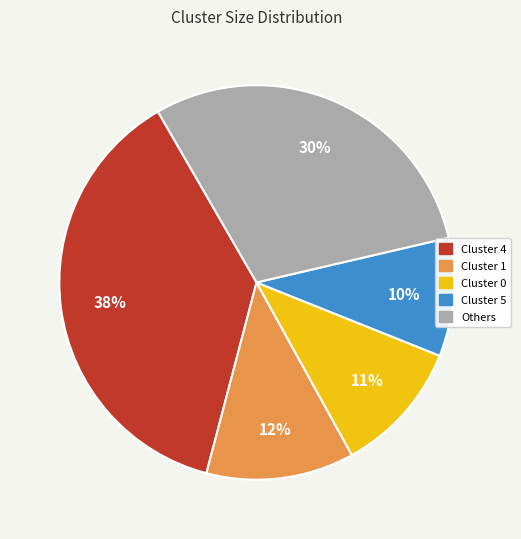

To the nearest percent, what is the difference between the largest and smallest slice percentages?

28%